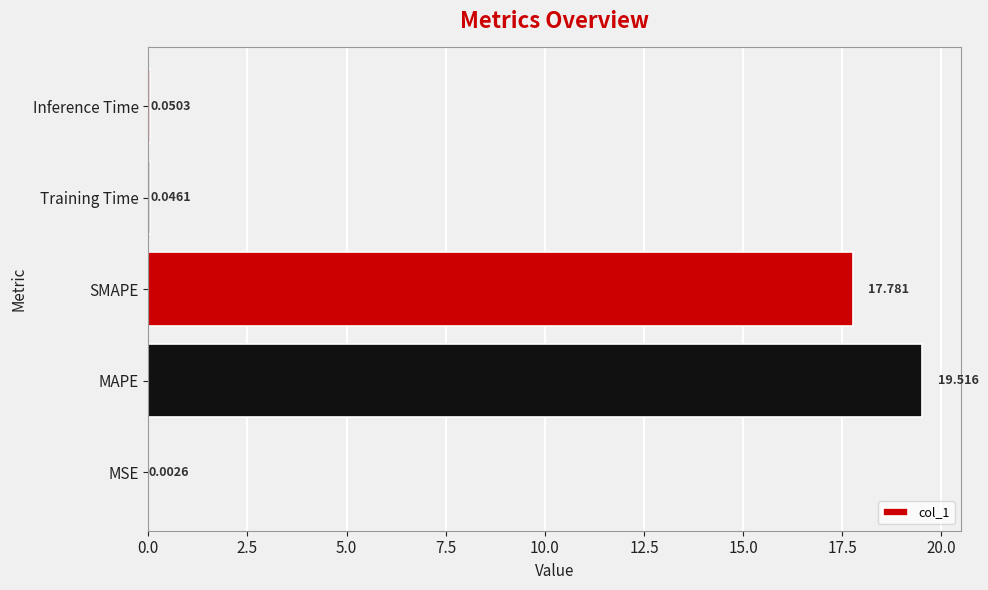

At which label is the value closest to 9?

SMAPE